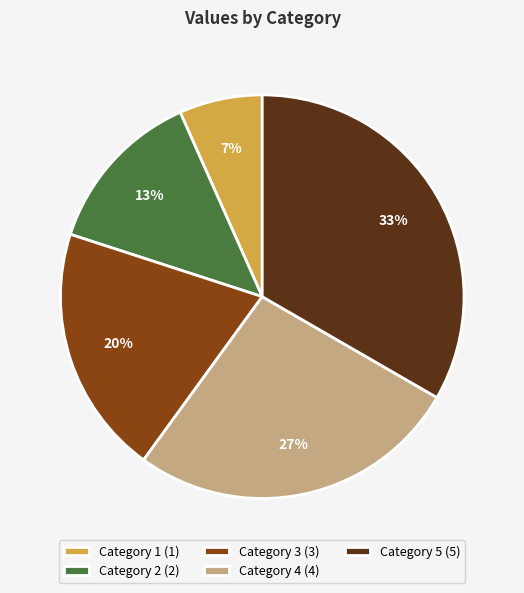

Rank the categories by value from highest to lowest.

Category 5 (5), Category 4 (4), Category 3 (3), Category 2 (2), Category 1 (1)